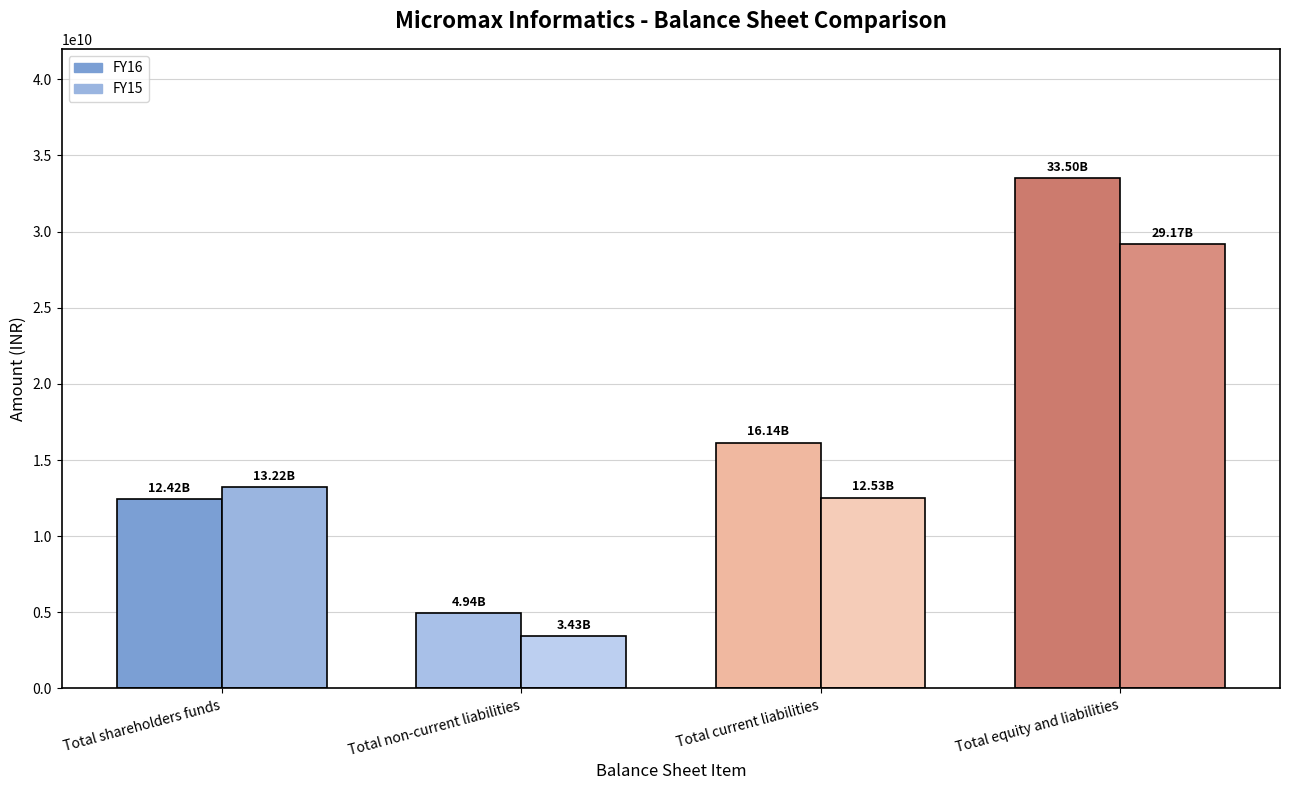

The value of FY15 at Total current liabilities is 12526880000. True or false?

True